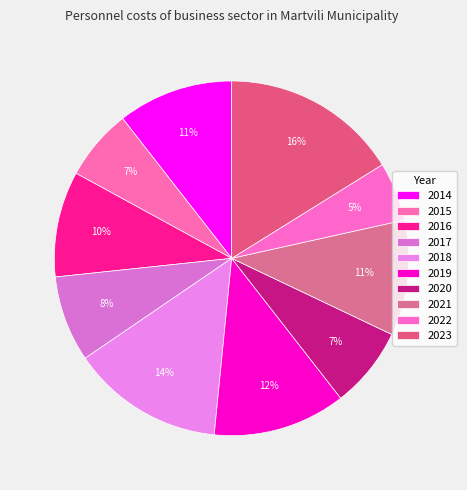

How many slices are in this pie chart?

10